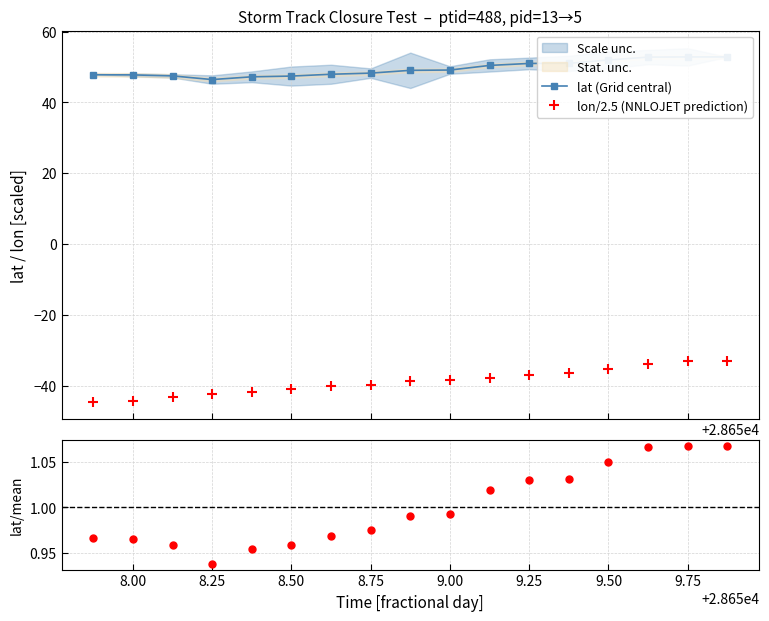

What is the value of the lon/2.5 (NNLOJET prediction) point at the 13th from the left?

-36.5